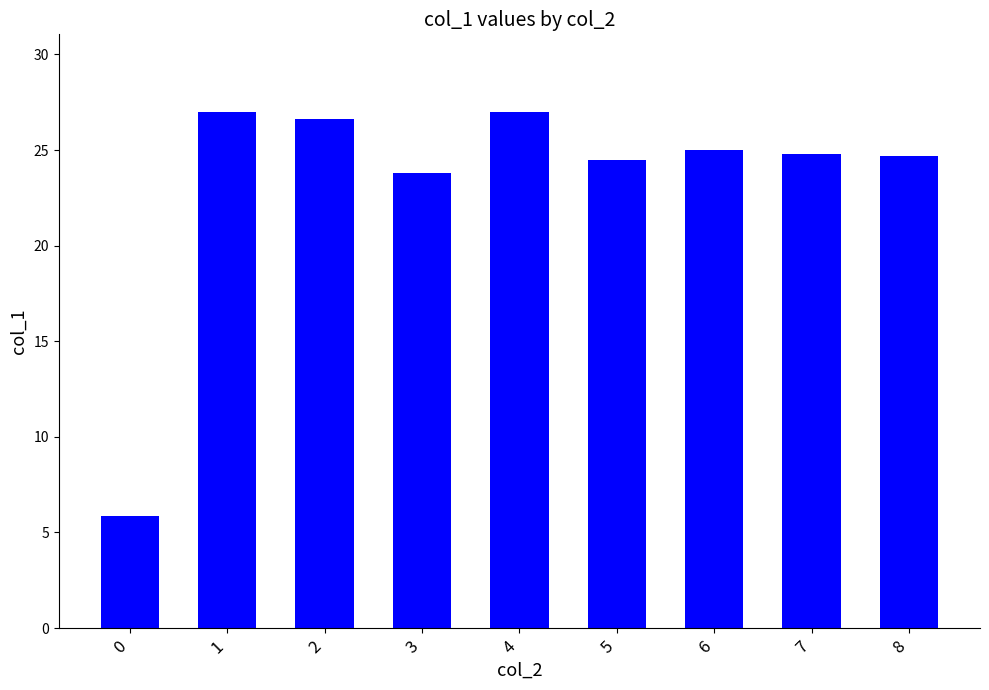

Between 8 and 1, which is larger?

1